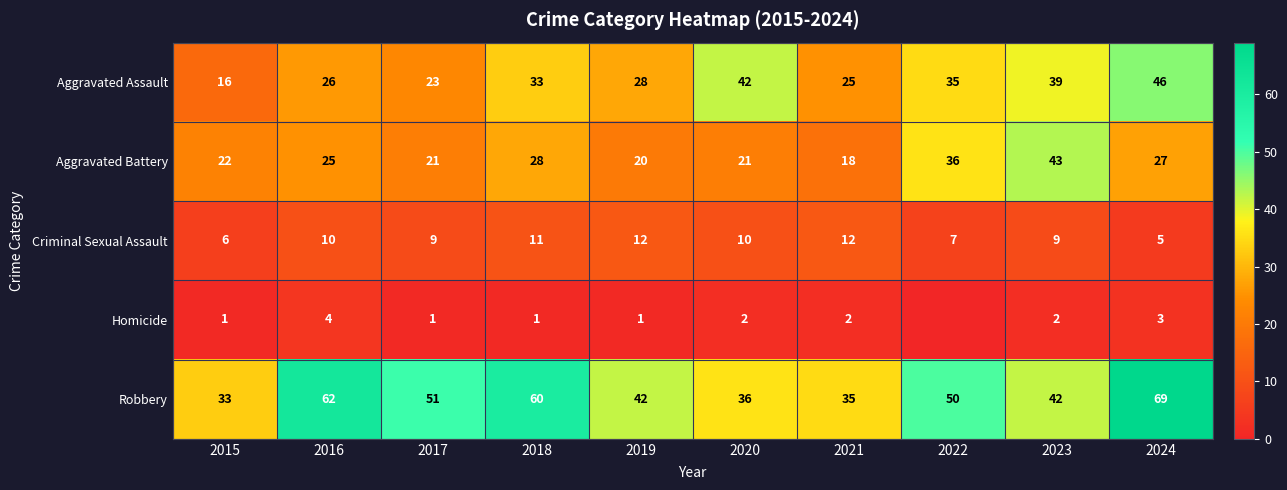

Which label corresponds to the largest value in the chart?

2024